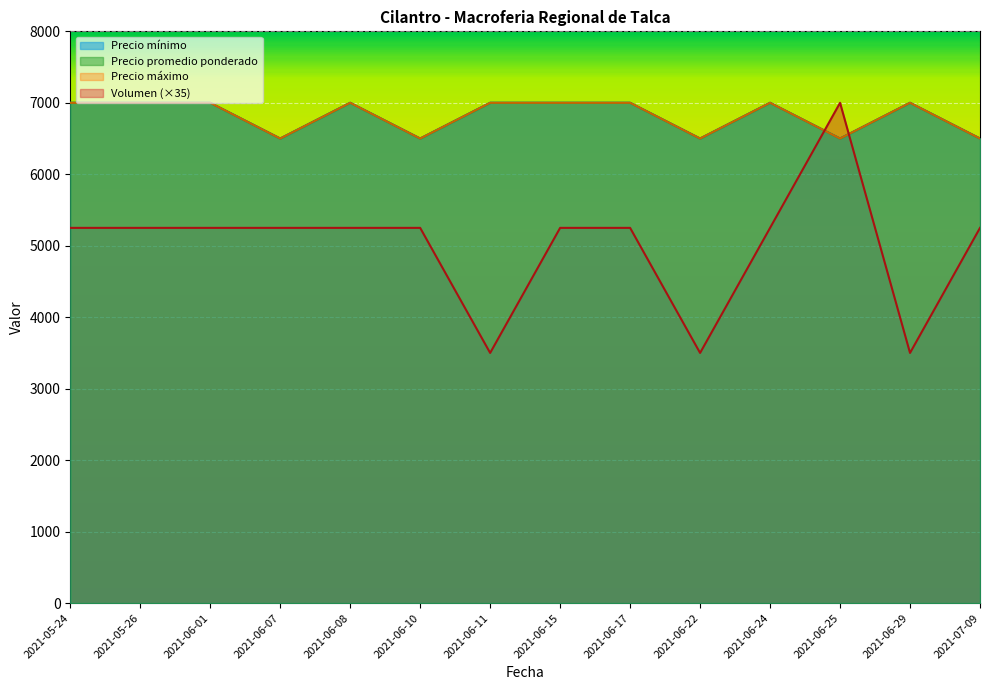

How many lines are shown in the chart?

4